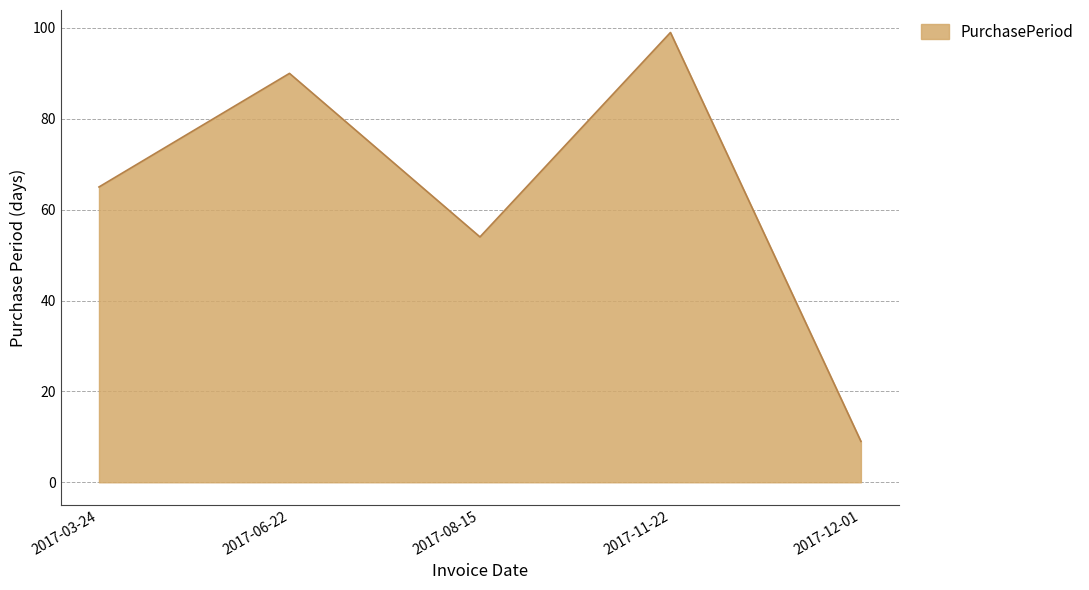

Is it true that the value at 2017-11-22 is 99?

True